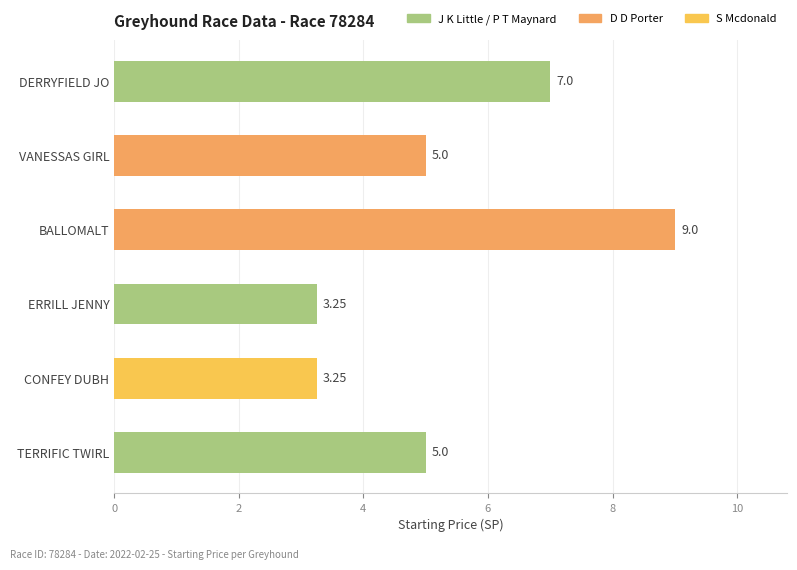

What is the label of the 6th bar from the top?

TERRIFIC TWIRL